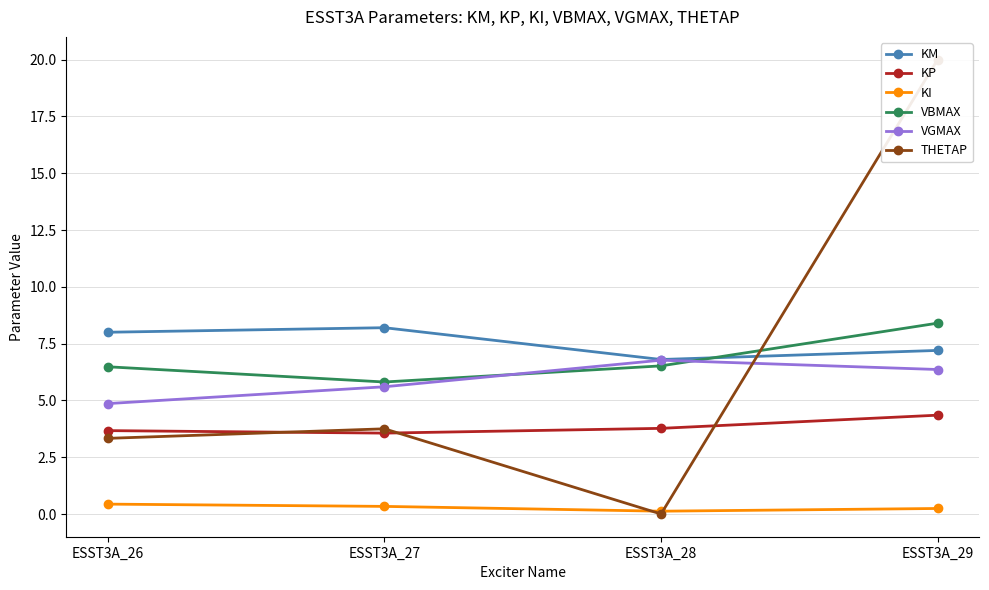

Rank the series by their maximum value, from highest to lowest.

THETAP, VBMAX, KM, VGMAX, KP, KI